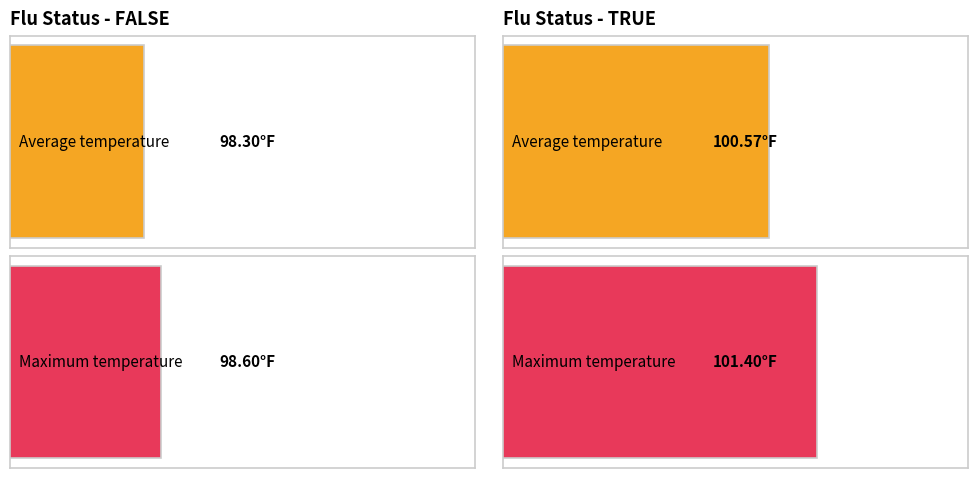

What is the difference between the TRUE values at 2 and TRUE?

0.7